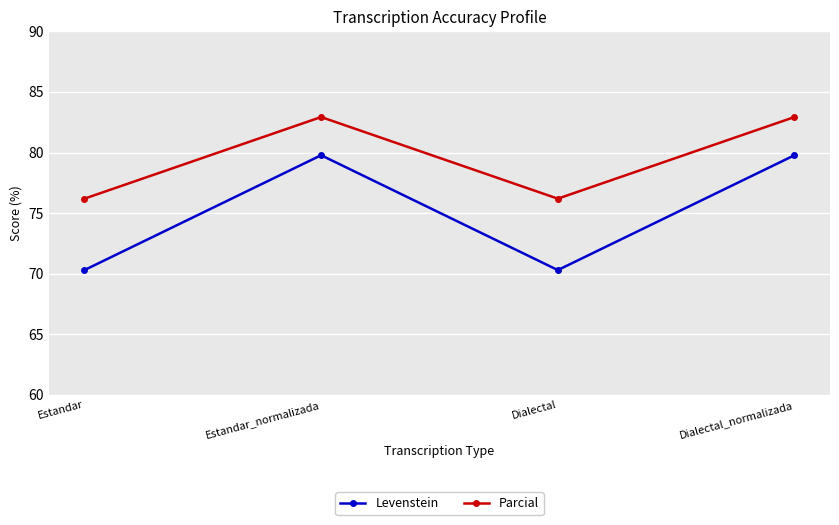

What is the spread (max minus min) of values at Dialectal_normalizada?

3.2